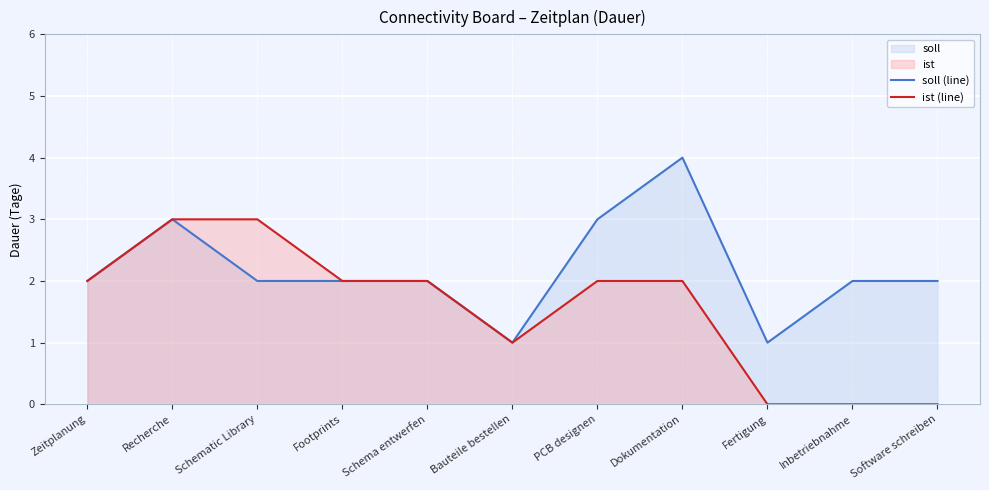

What is the sum of all soll (line) values?

24